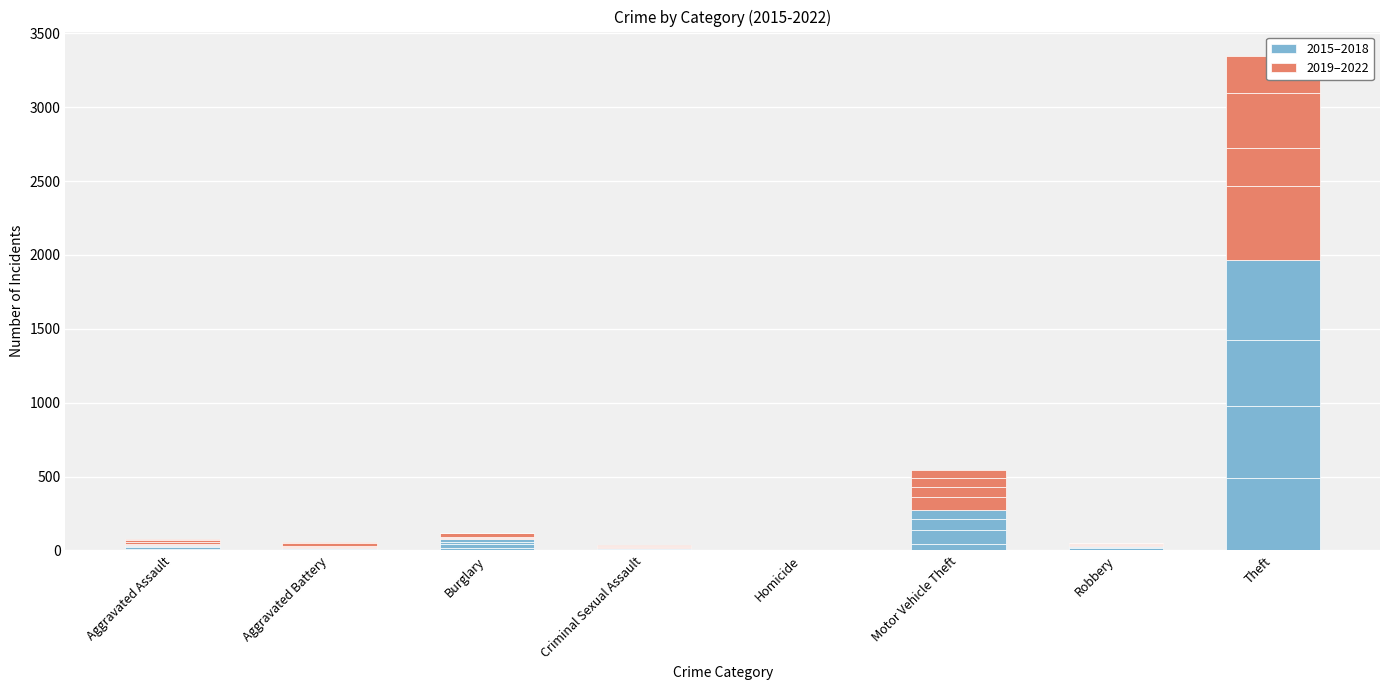

How many data points in 2019–2022 are less than 8?

4